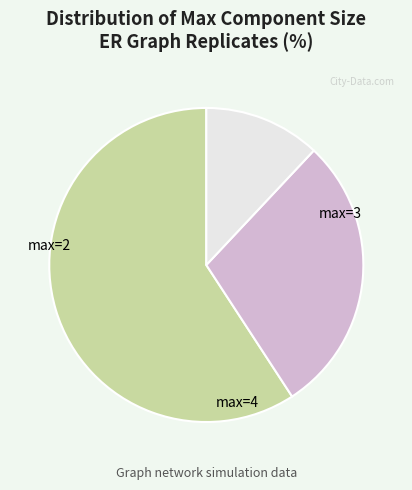

Is there any slice that represents more than half of the pie?

Yes